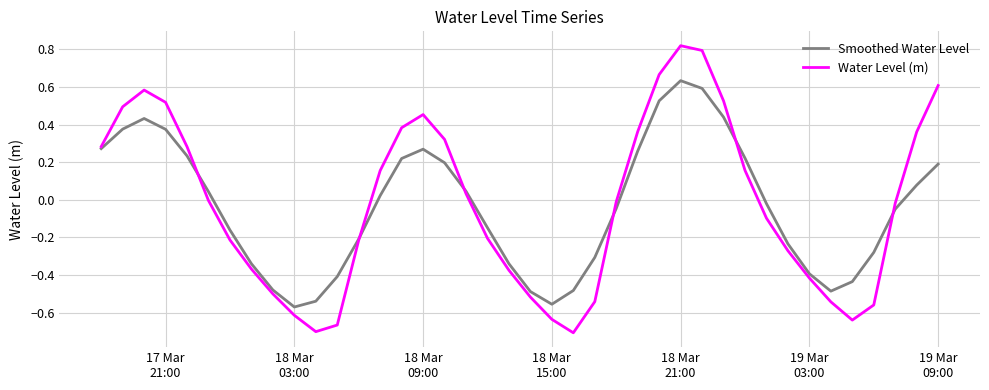

List the series in order of their peak value, highest first.

Water Level (m), Smoothed Water Level